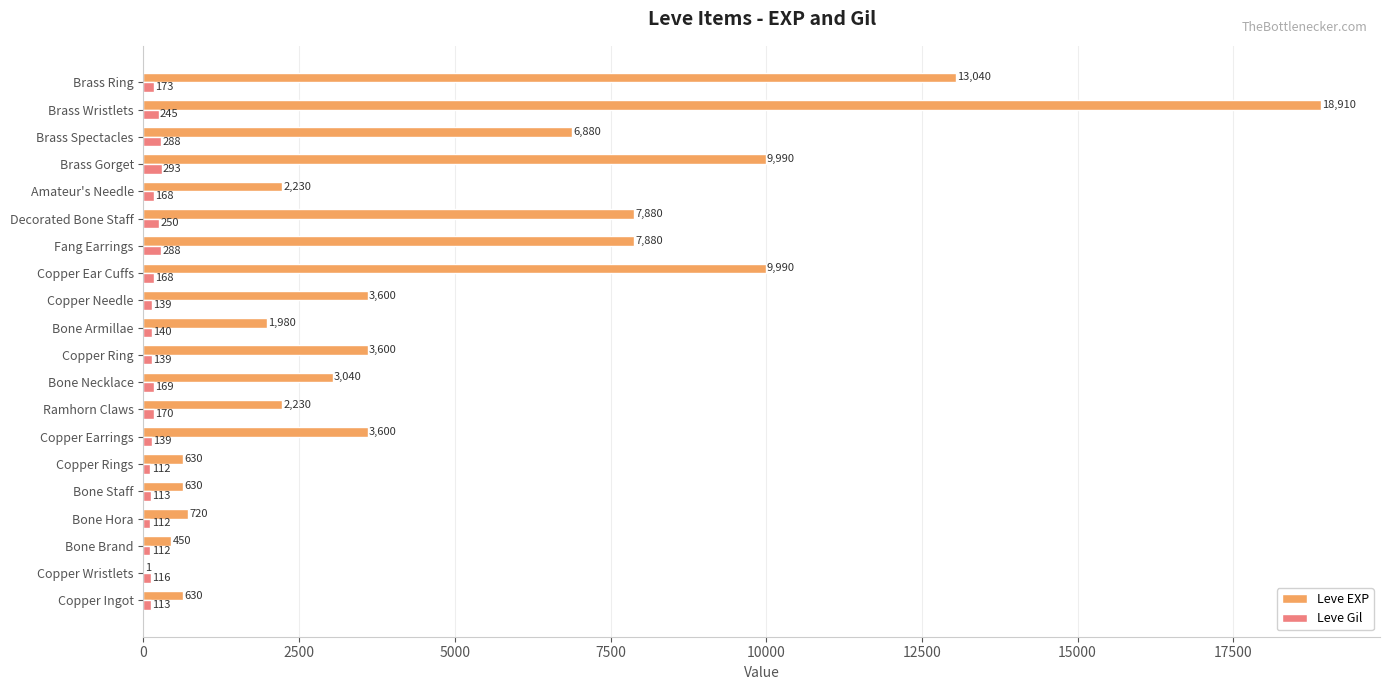

Between Copper Wristlets and Brass Wristlets, which series saw the biggest shift?

Leve EXP